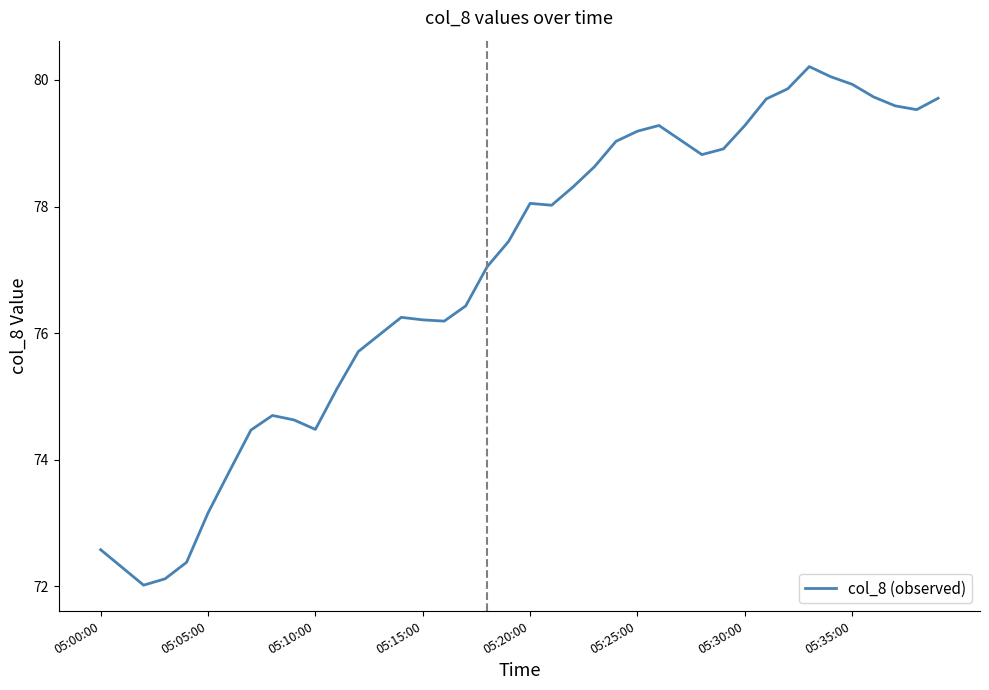

What is the minimum value shown in the chart?

72.0